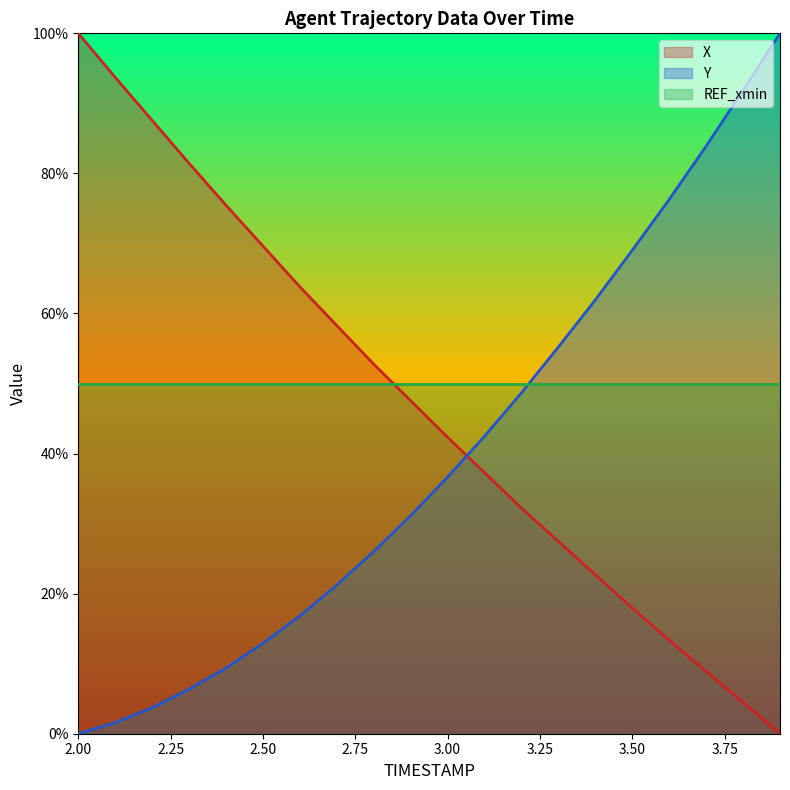

At how many categories does at least one series exceed 74?

9